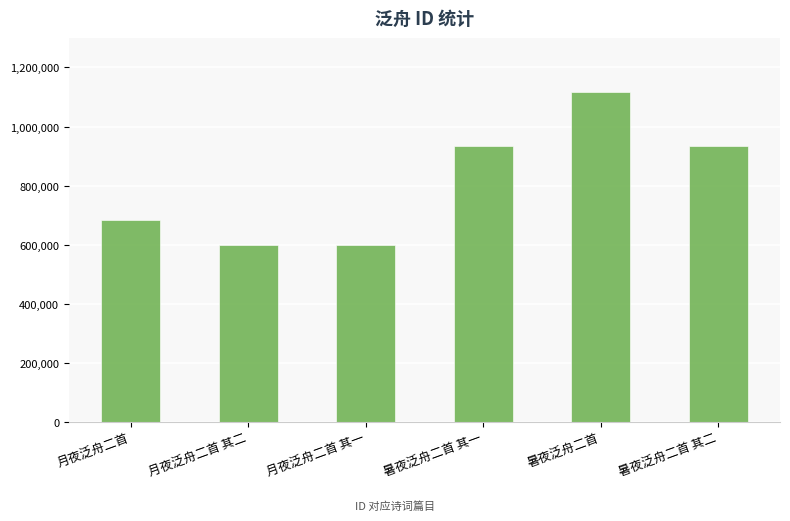

What position from the right is 月夜泛舟二首 其一?

4